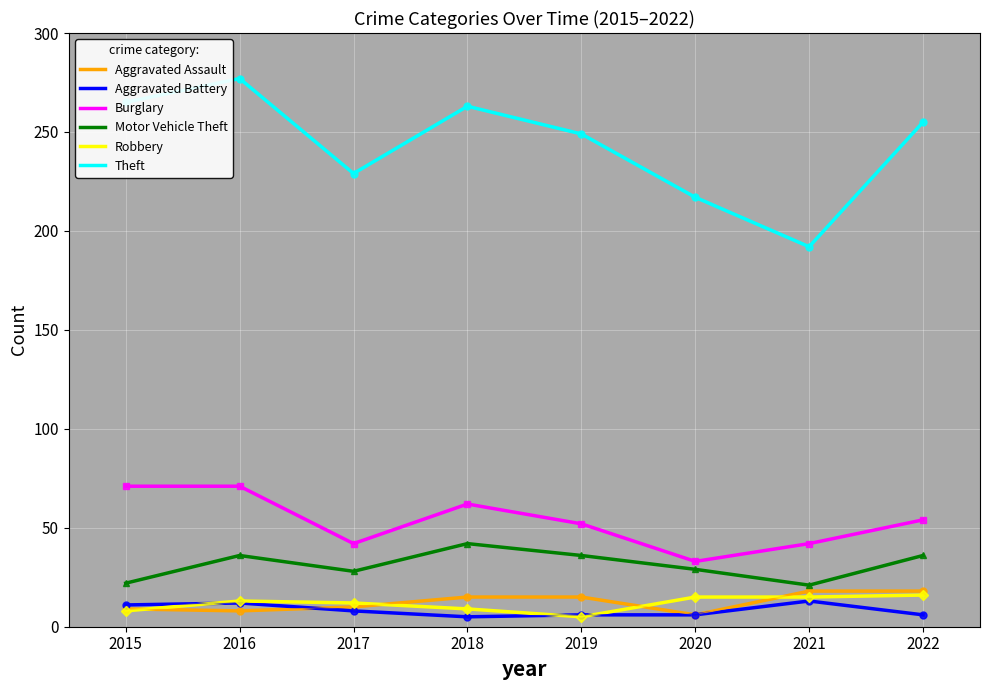

True or false: Aggravated Battery and Motor Vehicle Theft cross at least once.

False